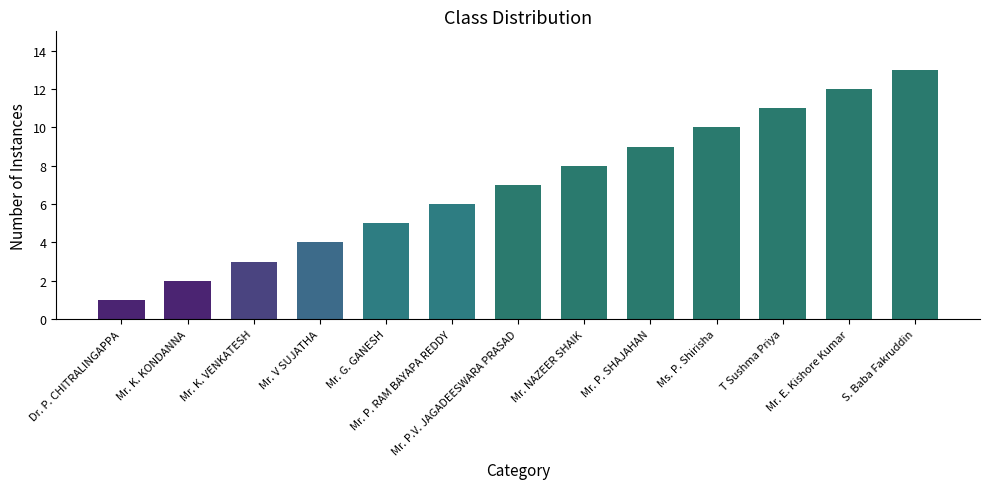

Are the bars grouped side by side (vs. stacked)?

No